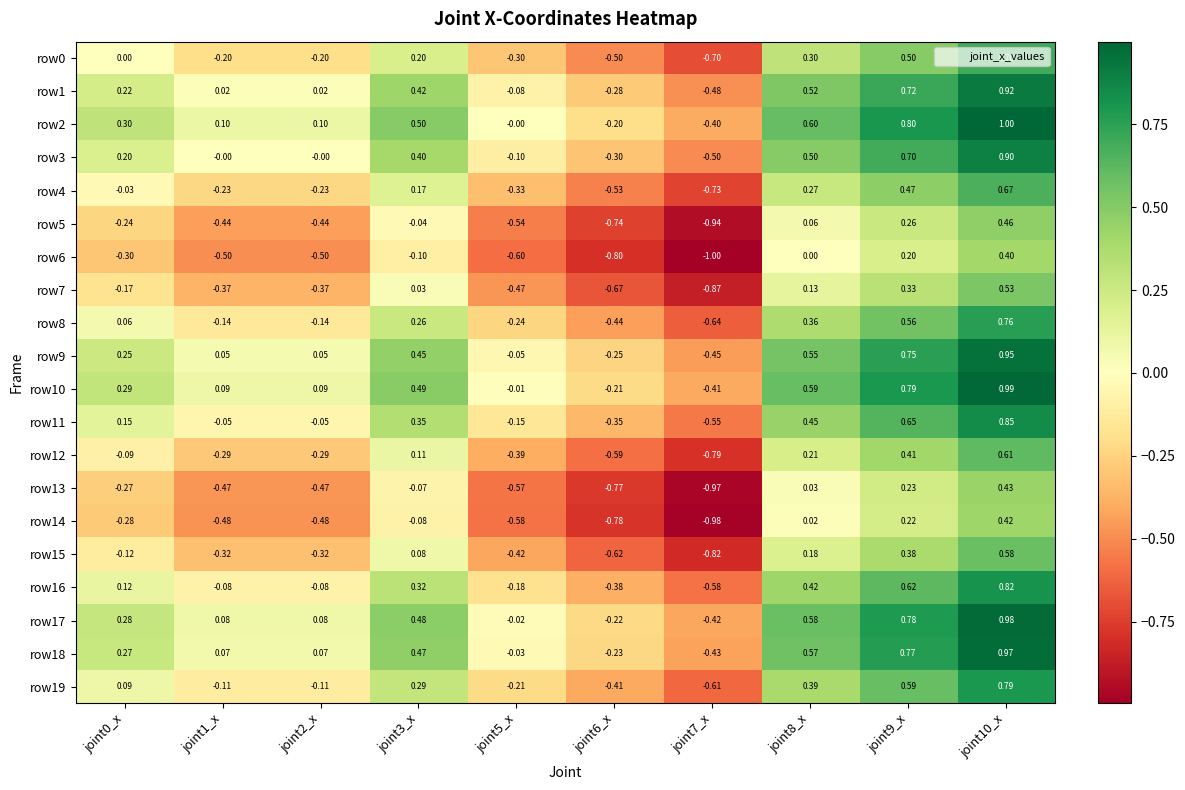

How many categories are shown in the chart?

10